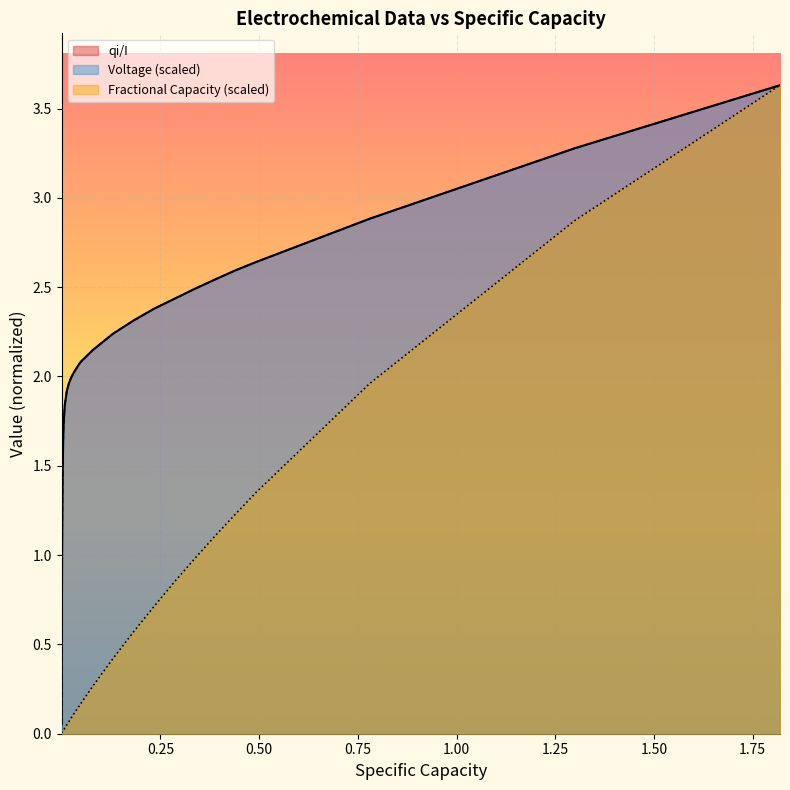

Which series has the widest spread of values?

Fractional Capacity (scaled)